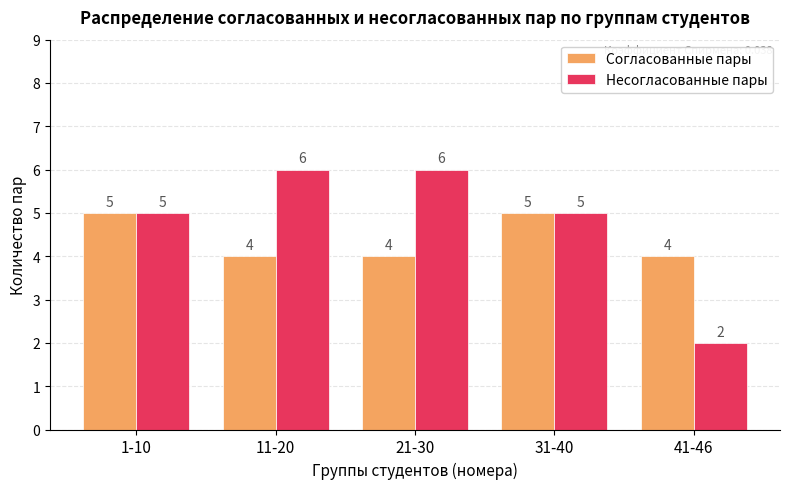

Reading left to right, extract all data points from this chart.

Согласованные пары: 5	4	4	5	4
Несогласованные пары: 5	6	6	5	2